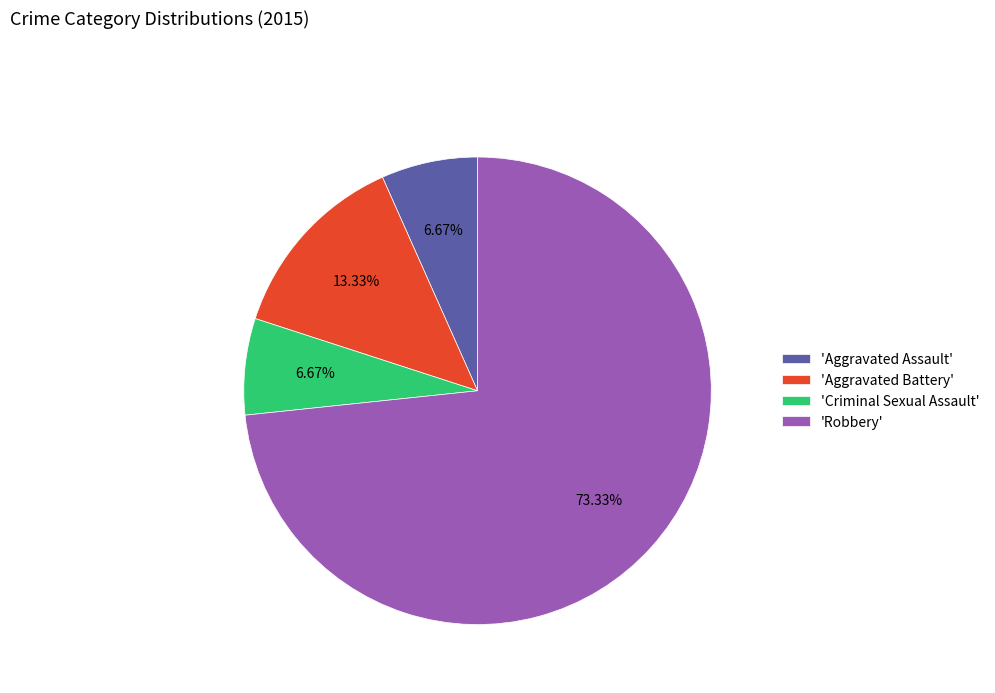

To the nearest percent, what is the average slice percentage?

25%